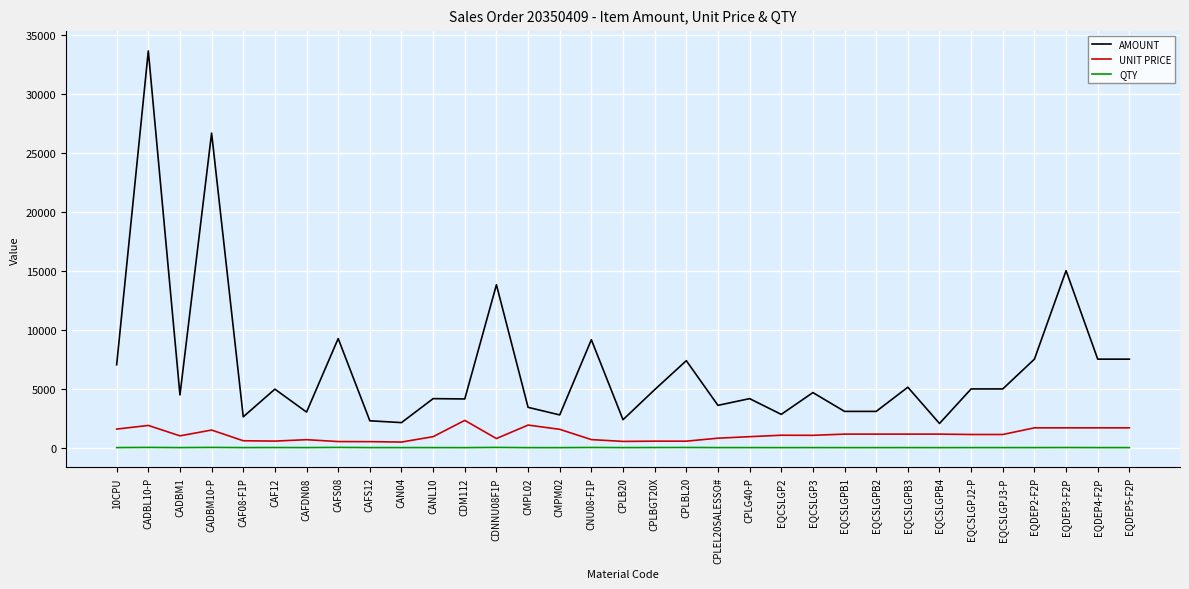

At which category does the chart reach its peak across all series?

CADBL10-P